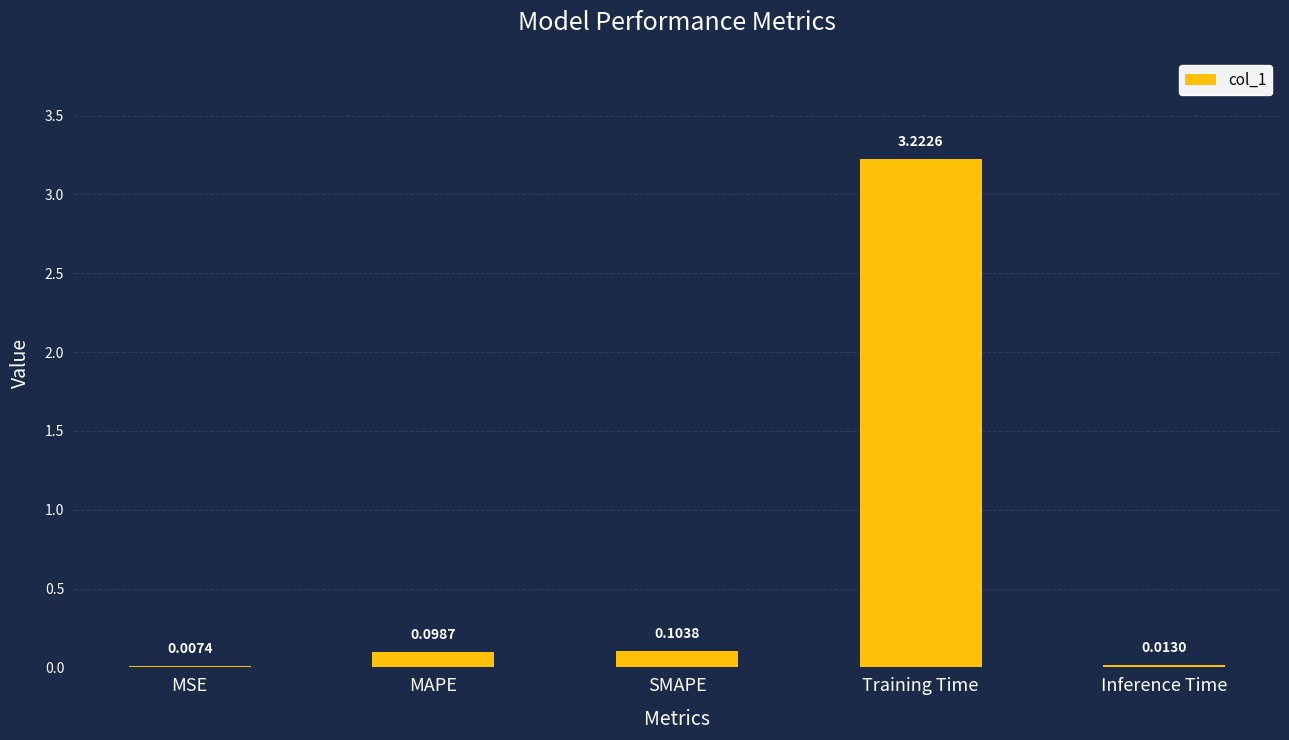

Where is the data nearest to the value 1?

SMAPE